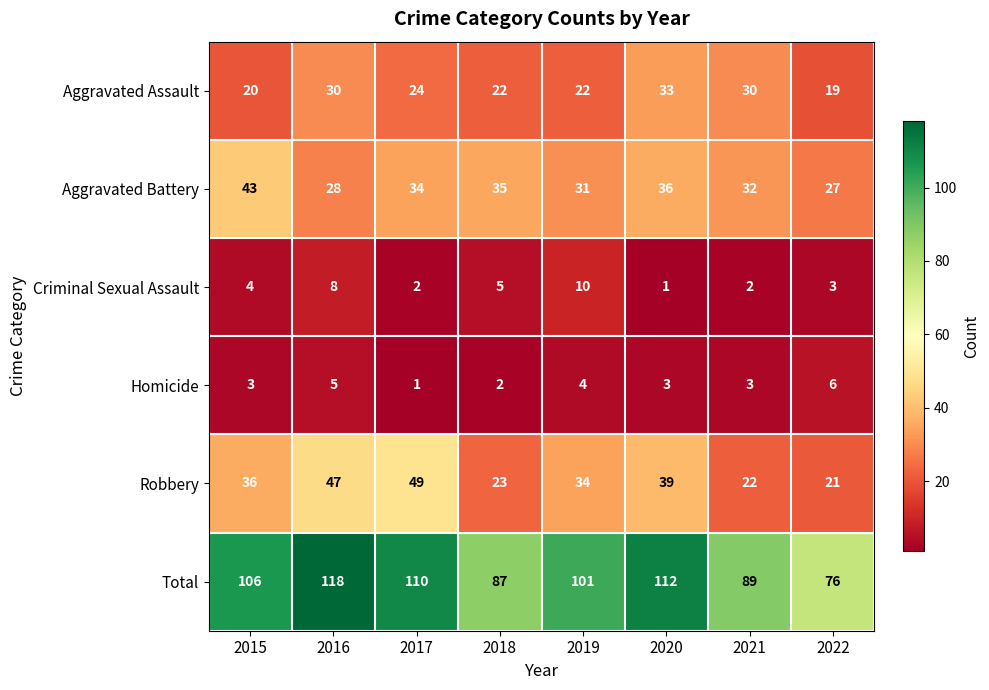

Where is Criminal Sexual Assault nearest to the value 5?

2018